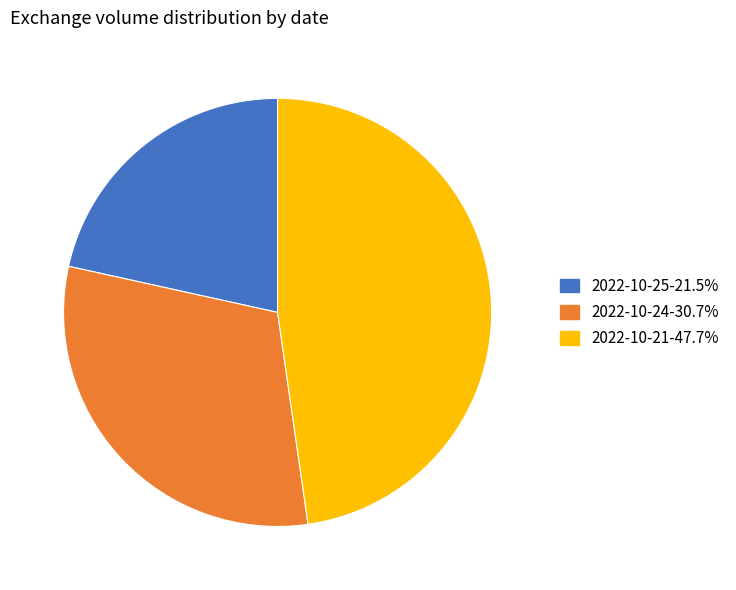

Is the sum of 2022-10-21-47.7% and 2022-10-25-21.5% greater than half?

Yes